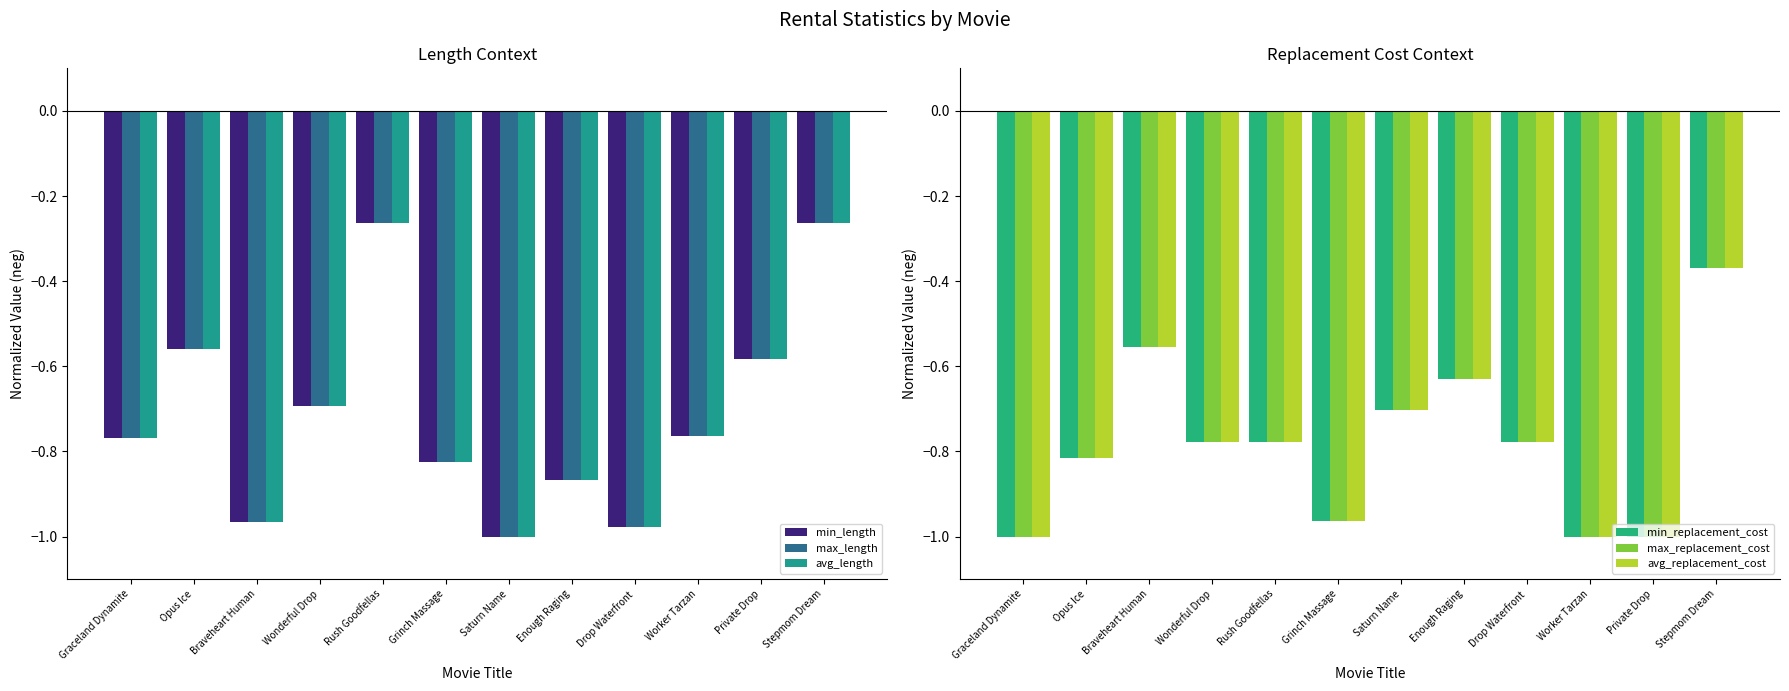

True or false: min_length has a value of -0.8 at Graceland Dynamite.

True